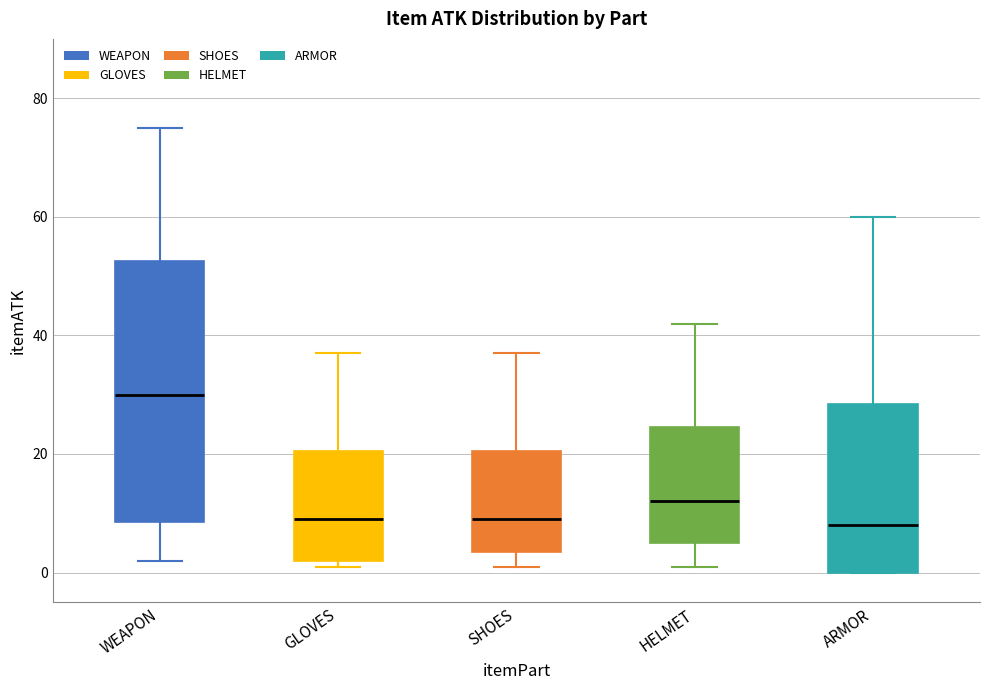

Comparing the boxes themselves (not the whiskers), which one is the tallest?

WEAPON